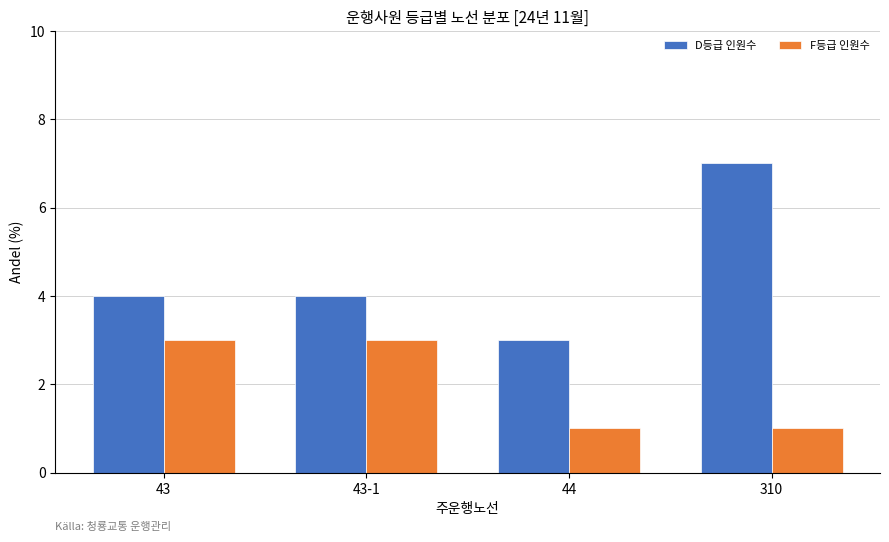

Reading left to right, transcribe all the data shown in this chart.

D등급 인원수: 43=4	43-1=4	44=3	310=7
F등급 인원수: 43=3	43-1=3	44=1	310=1